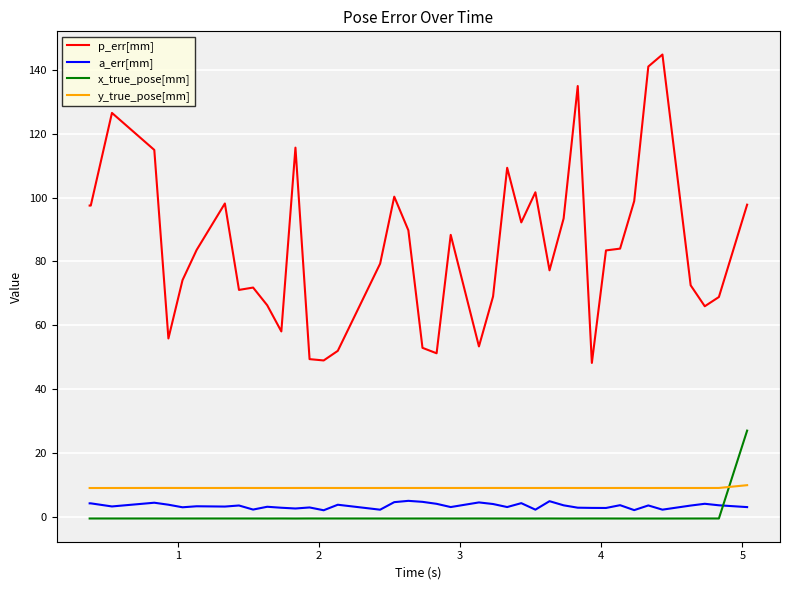

What is the difference between the maximum and minimum values in the x_true_pose[mm] series?

27.6